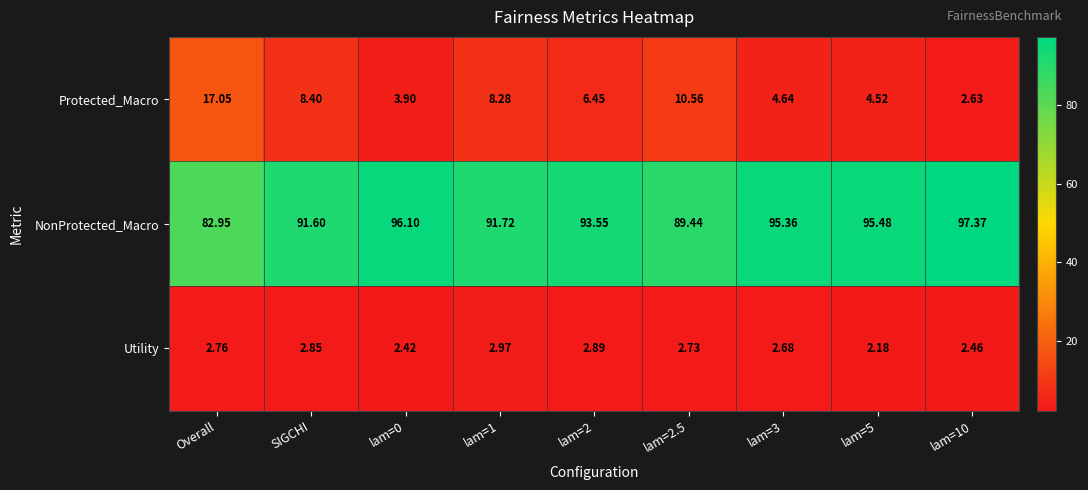

At lam=2.5, list the series in order from largest to smallest.

NonProtected_Macro, Protected_Macro, Utility